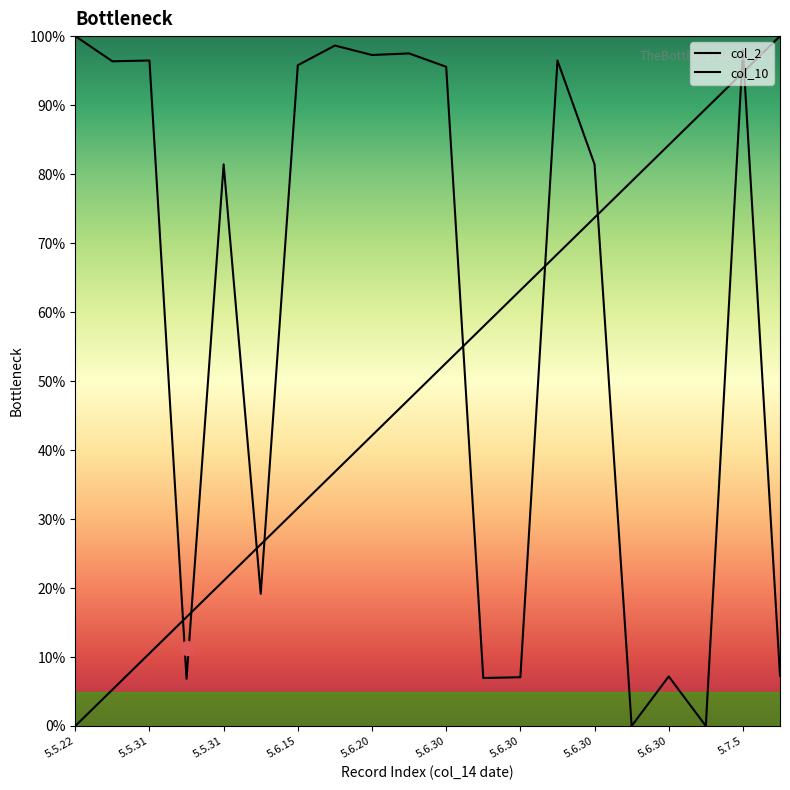

What is the label of the 6th point from the right?

5.6.30